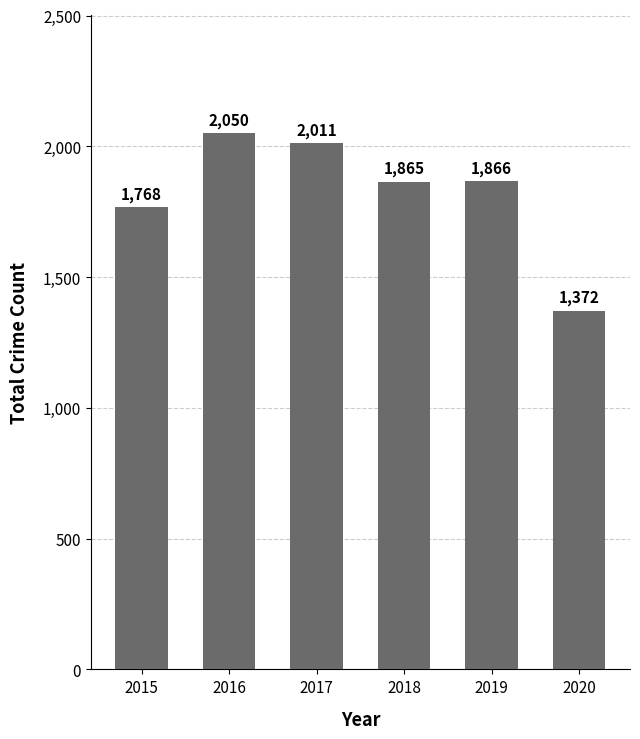

Between 2020 and 2018, which is larger?

2018